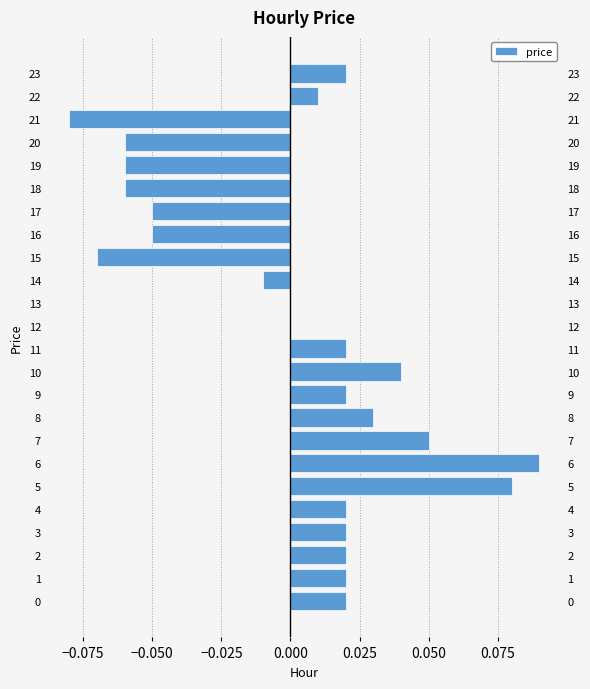

Count the number of data series in this chart.

1